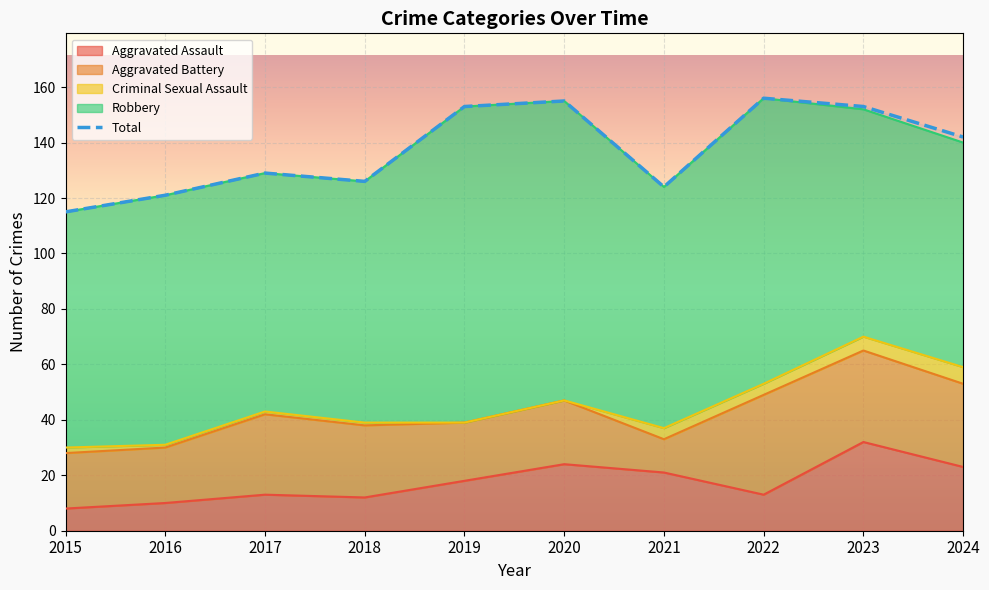

List the labels in order of value, largest first.

2022, 2020, 2019, 2023, 2024, 2017, 2018, 2021, 2016, 2015